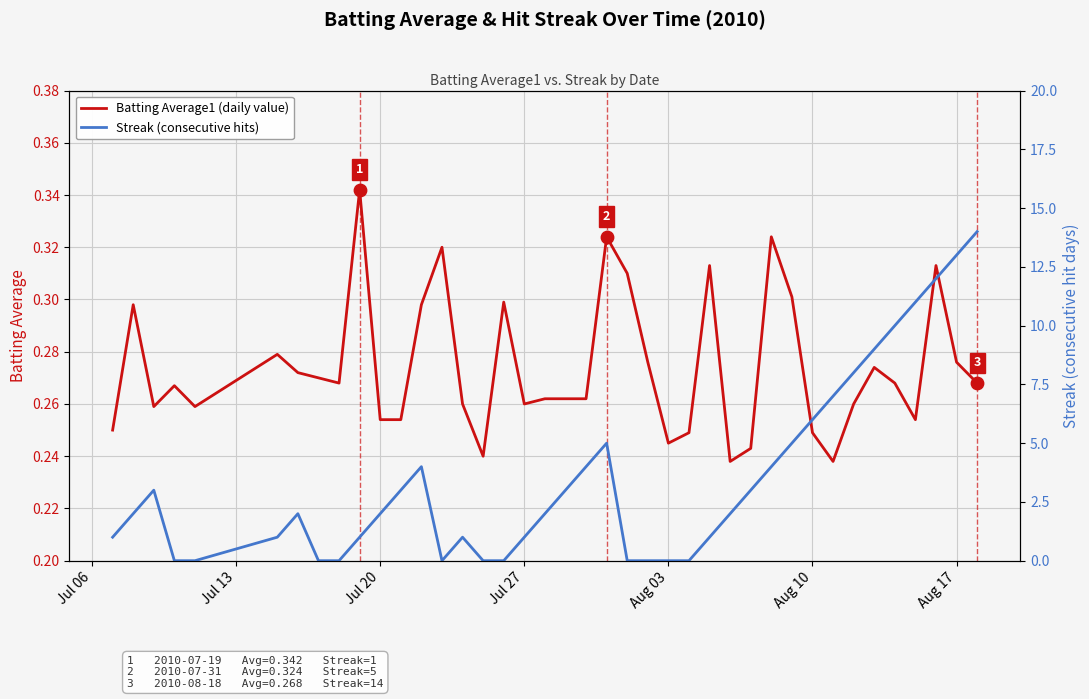

Is it true that Batting Average1 (daily value) equals 0.5 at Aug 17?

False